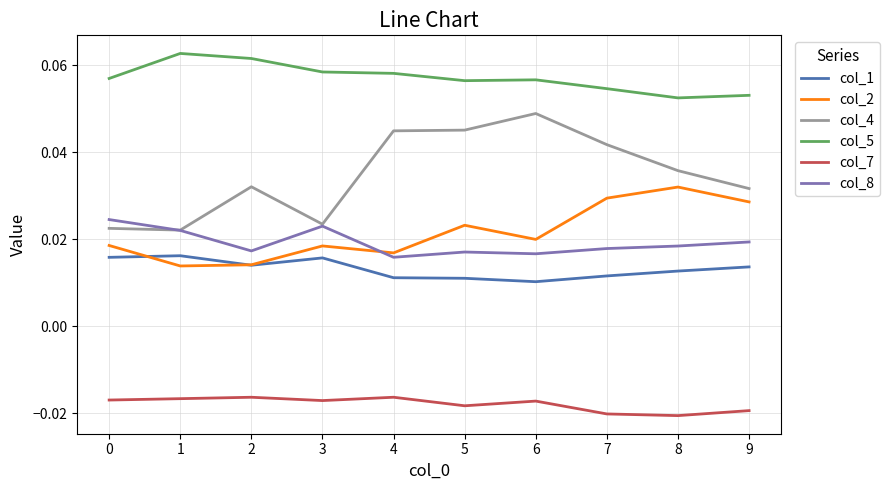

Which series has the largest total across all categories?

col_5